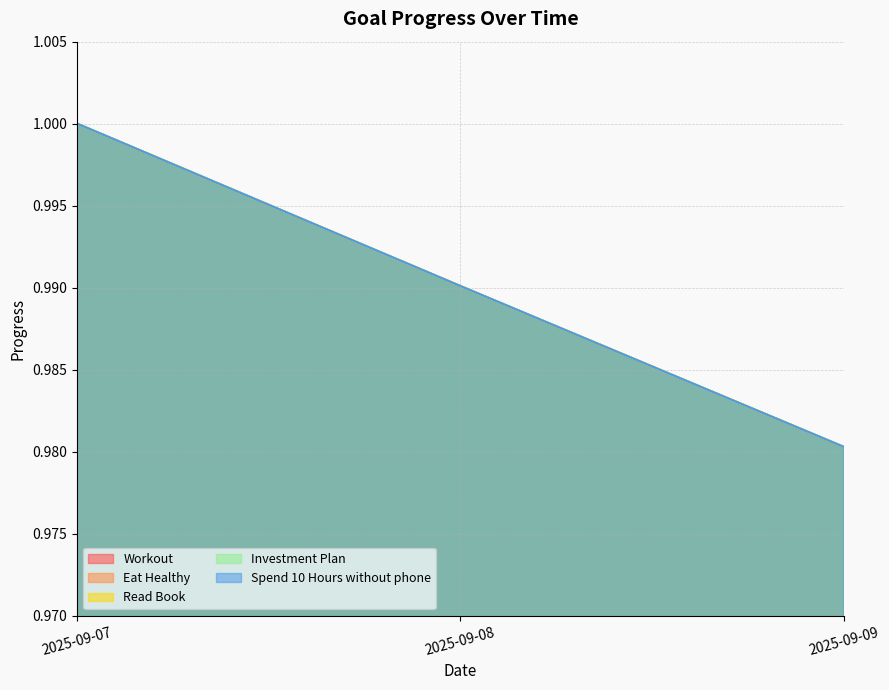

Count the number of data series in this chart.

5